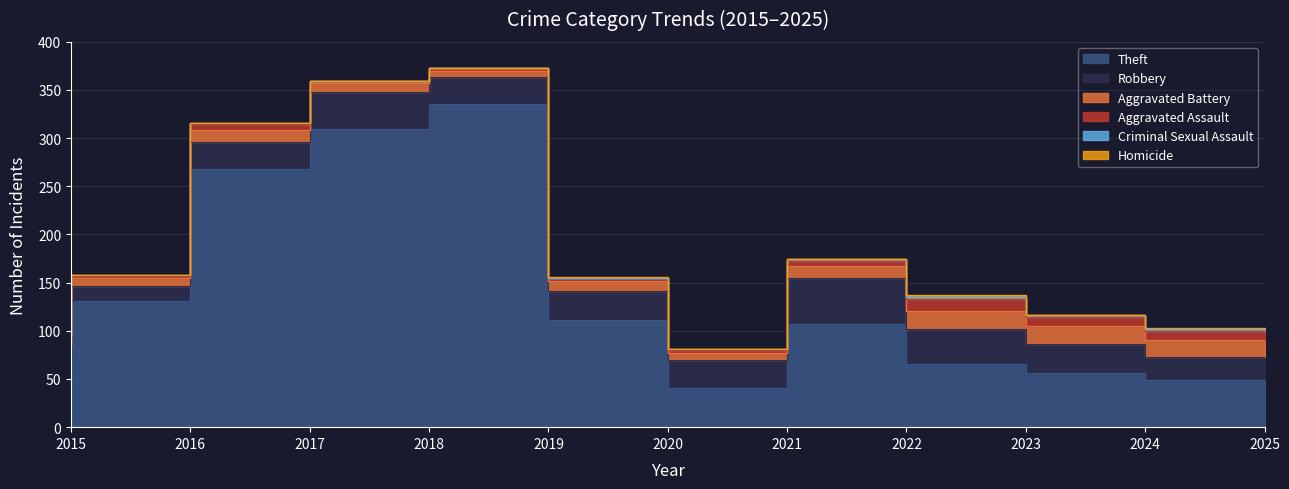

Reading left to right, extract all data points from this chart.

Theft: 71	131	268	310	335	111	41	107	66	56	49
Robbery: 13	16	28	38	29	30	29	48	36	30	24
Aggravated Battery: 9	8	12	9	6	11	7	12	19	19	17
Aggravated Assault: 2	2	7	2	3	3	3	5	12	9	10
Criminal Sexual Assault: 0	1	1	0	0	0	1	3	2	2	2
Homicide: 0	0	0	0	0	1	0	0	2	0	1